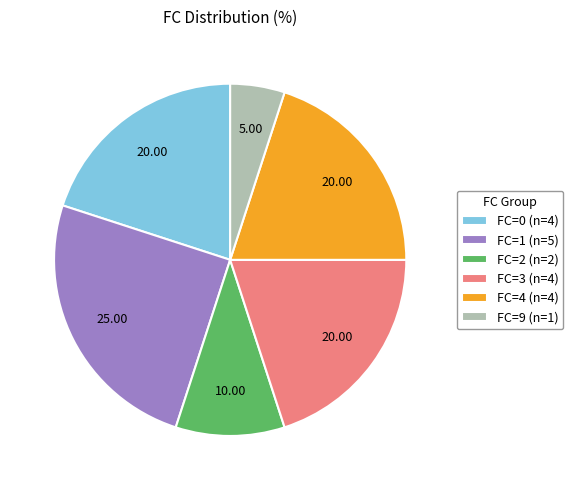

What is the ratio of the value at FC=3 (n=4) to the value at FC=9 (n=1)?

4.0